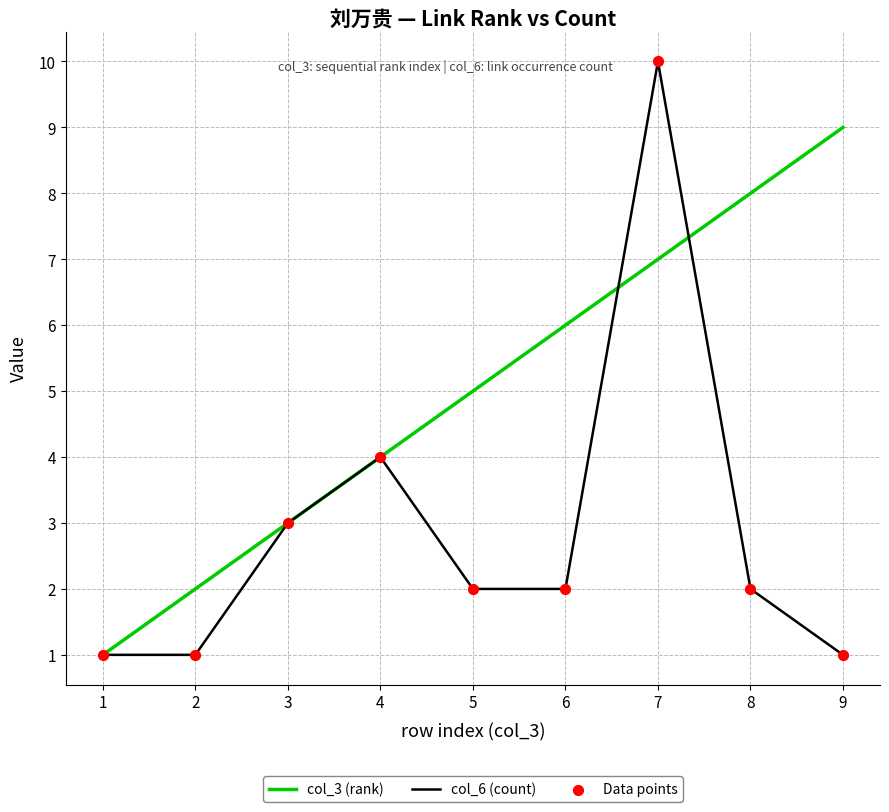

At which category is the sum across all series the highest?

7